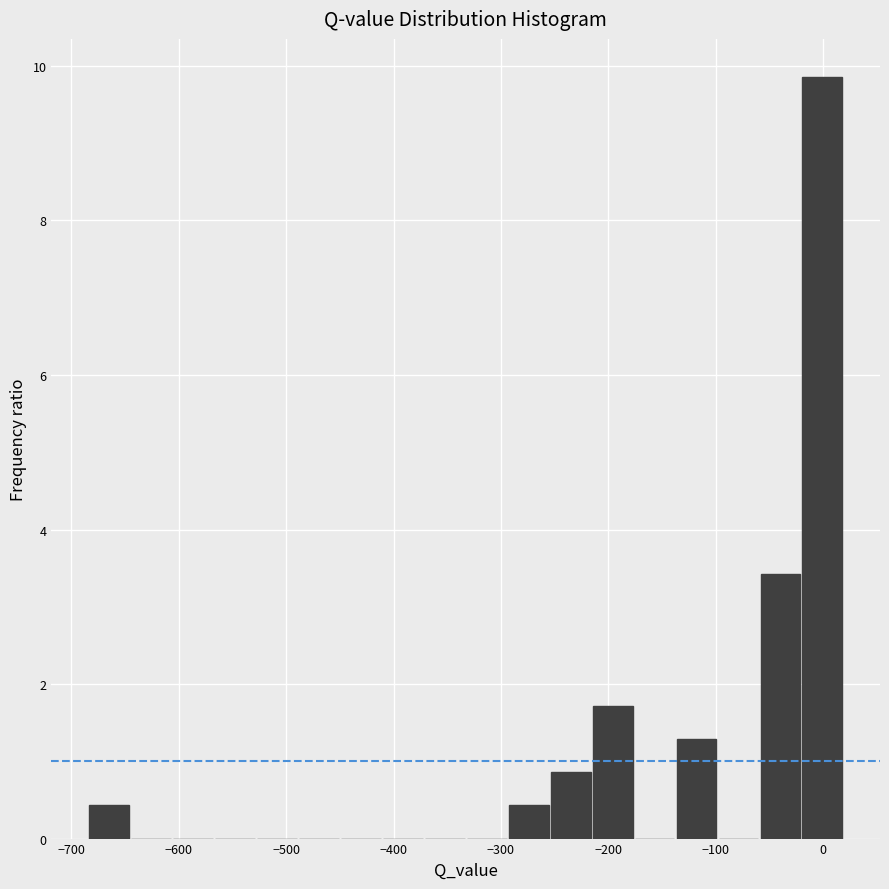

Read against the x-axis, roughly where is the centre of the tallest bar?

0